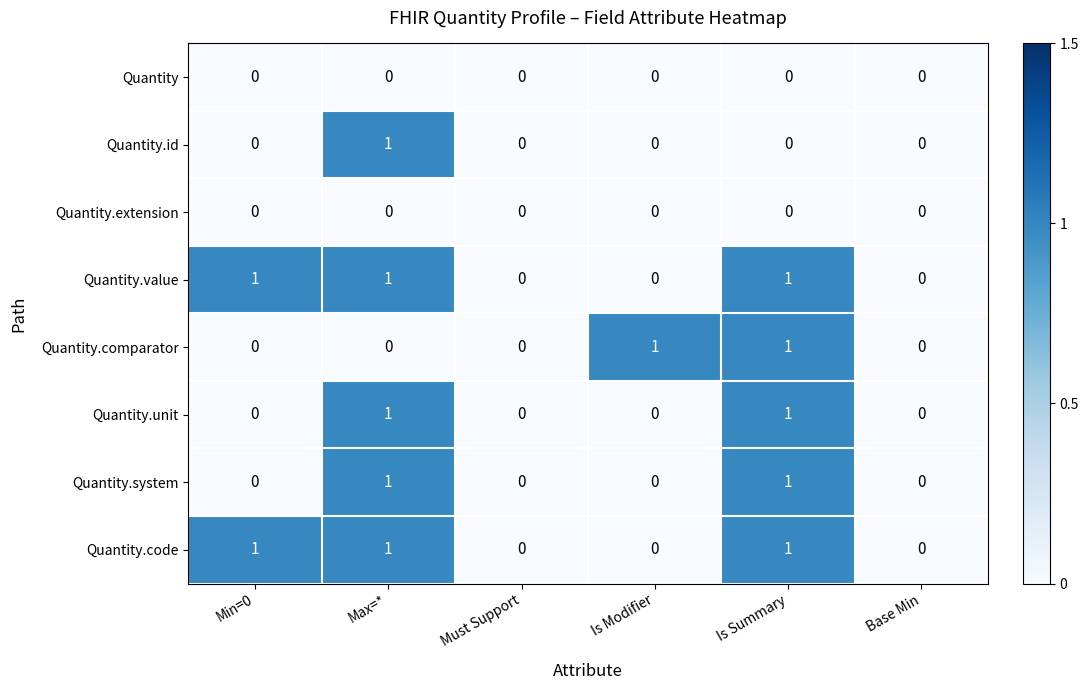

Count the Quantity.unit values in the range 0 to 1.

6